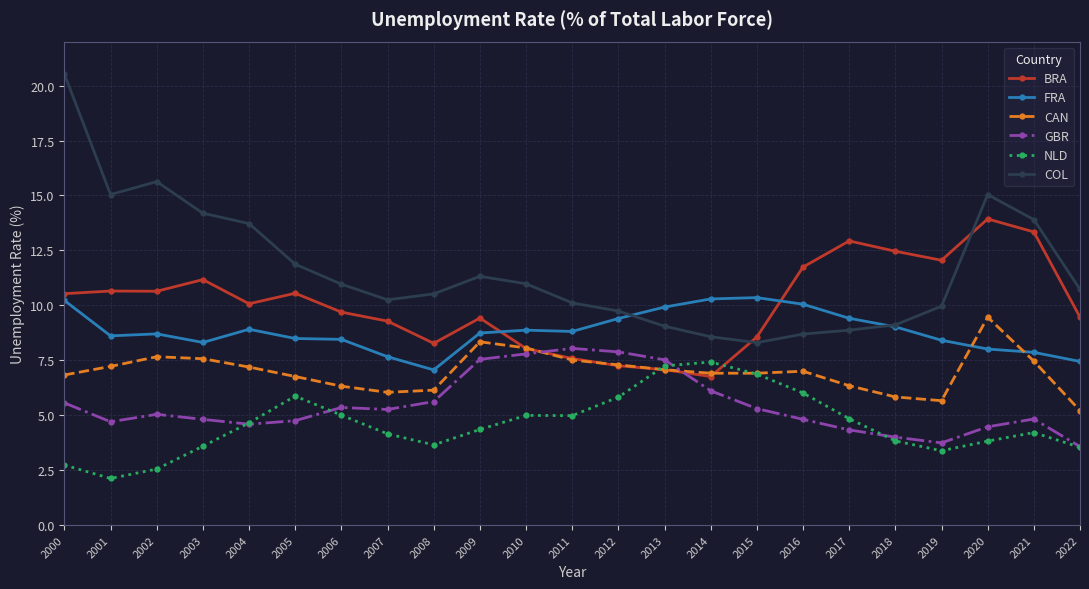

What is the value of the BRA point at the 7th from the left?

9.7